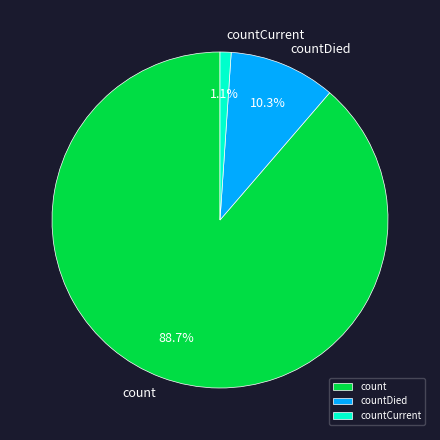

Combined, what portion of the pie is countCurrent and count?

89.7%